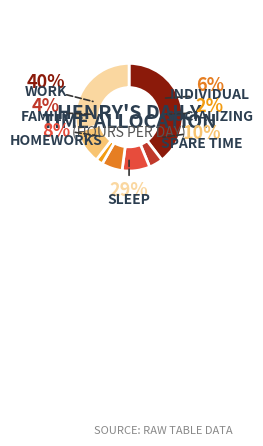

Rank the categories by value from highest to lowest.

Work, Sleep, Spare Time, Homeworks, Individual, Family, Socializing